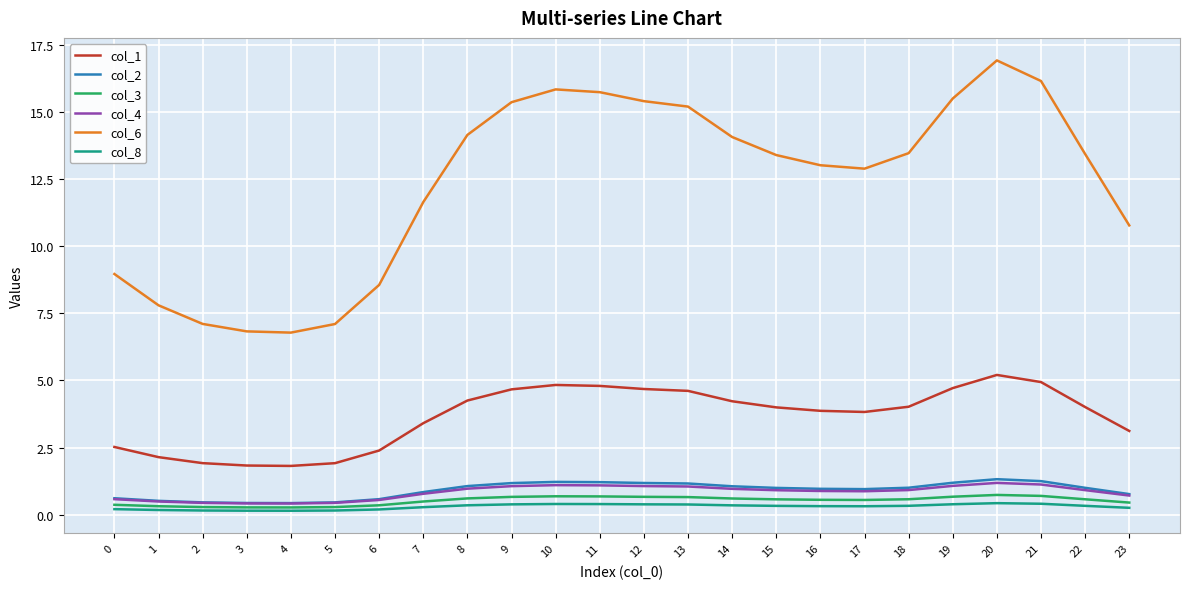

True or false: col_6 and col_2 intersect in this chart.

False